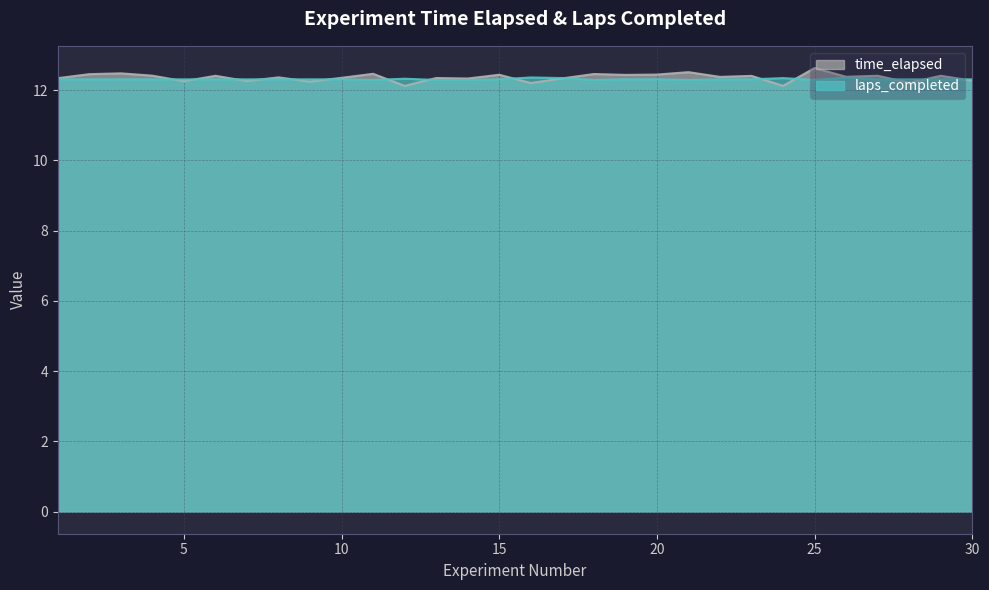

Rank the series by their average value, from lowest to highest.

laps_completed, time_elapsed